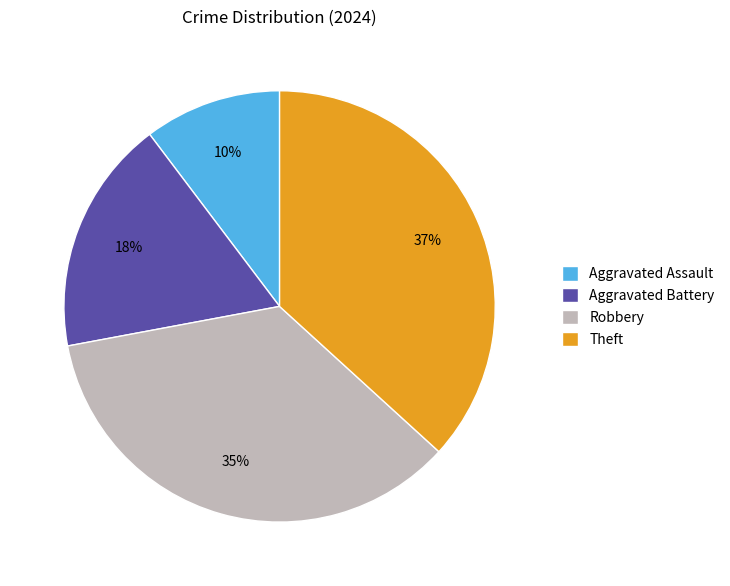

Does Aggravated Assault represent more than half of the total?

No